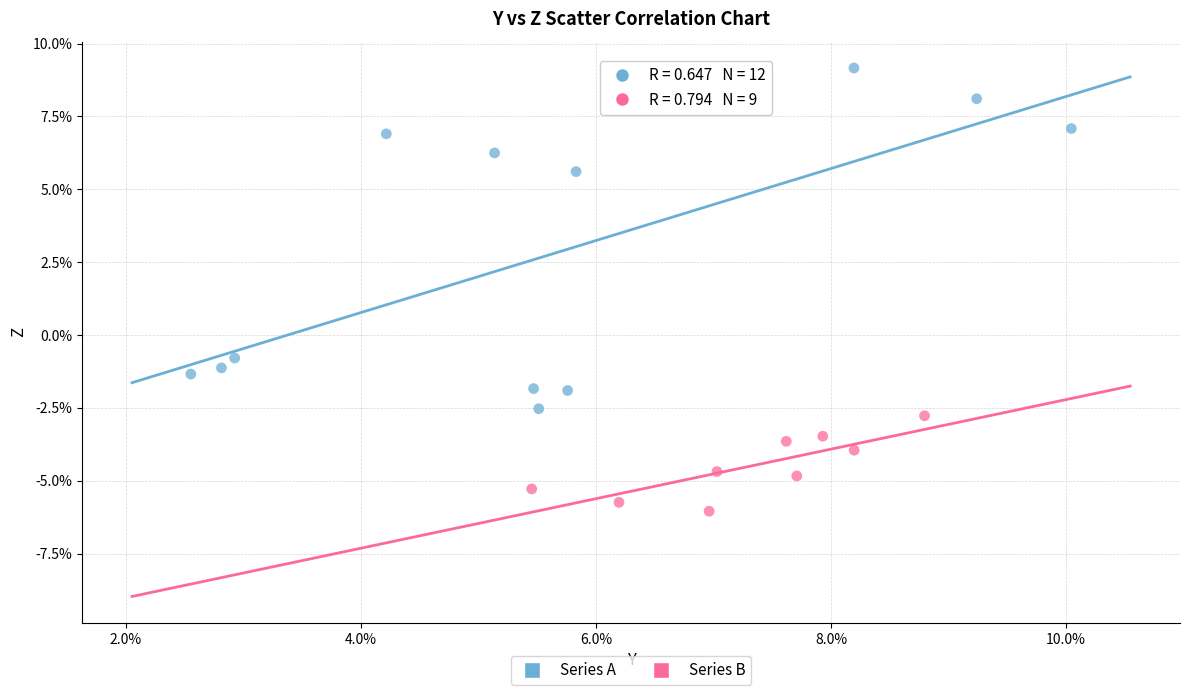

What are all the series names shown in the legend?

Series A, Series B